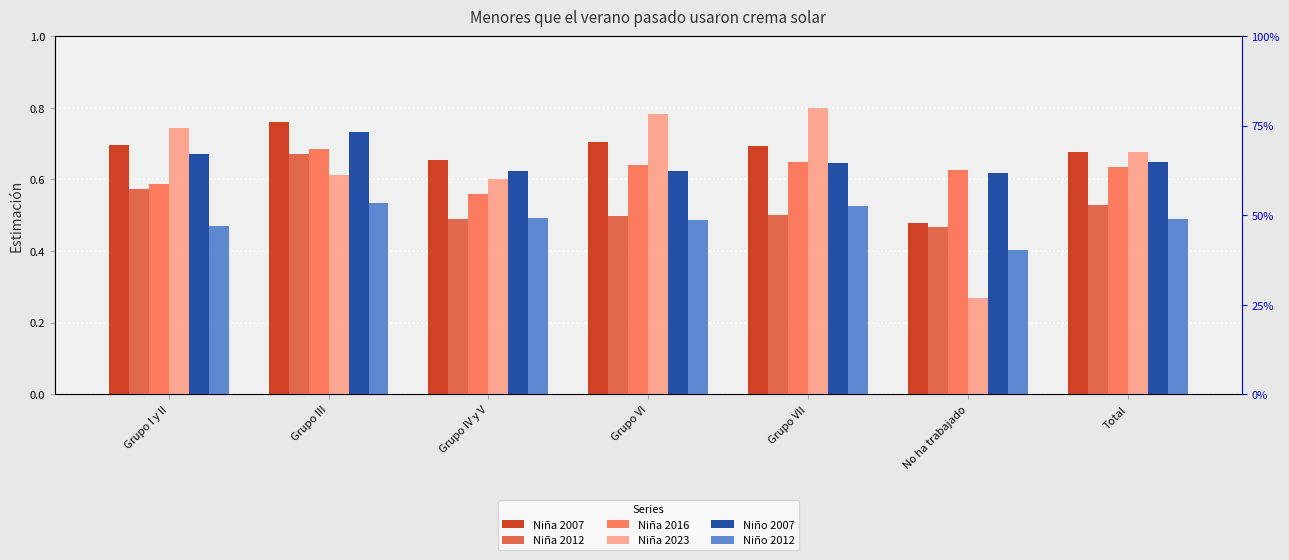

What is the label of the 5th bar from the left?

Grupo VII